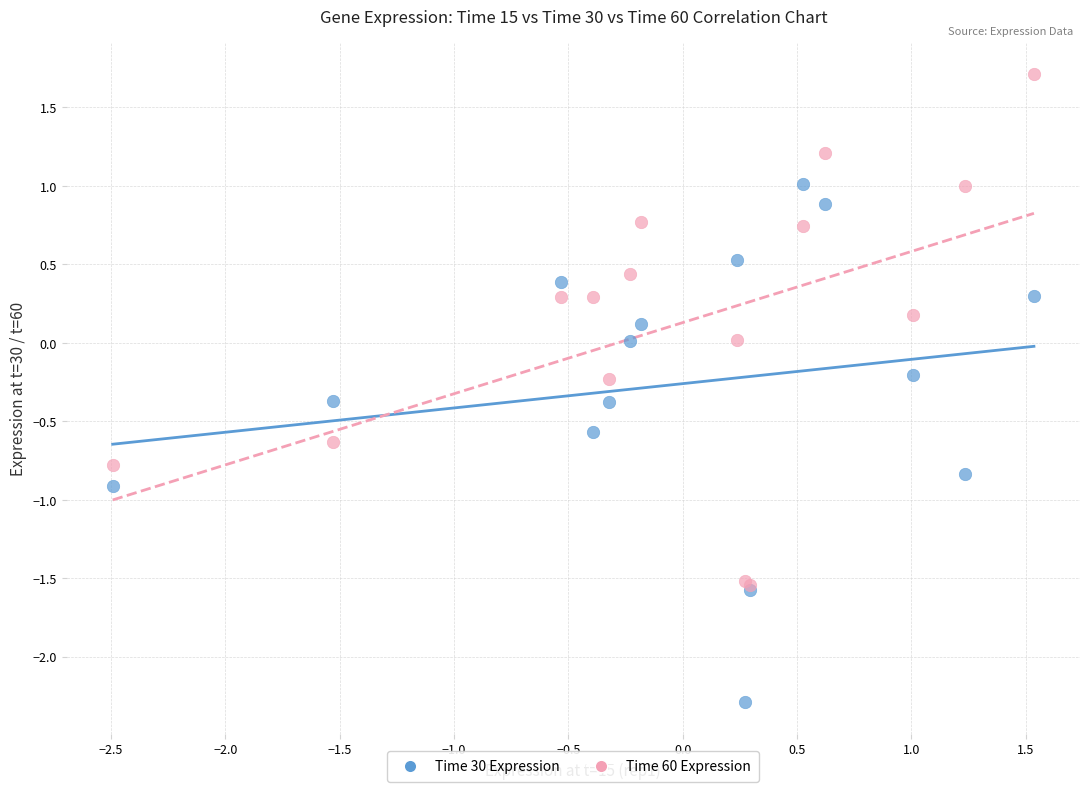

What are all the series names shown in the legend?

Time 30 Expression, Time 60 Expression